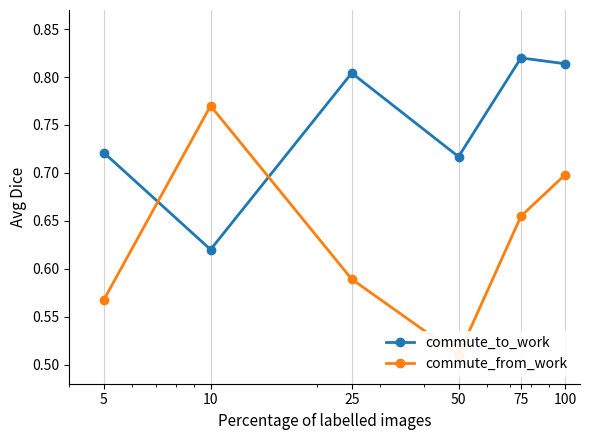

At how many categories does at least one series exceed 0?

6